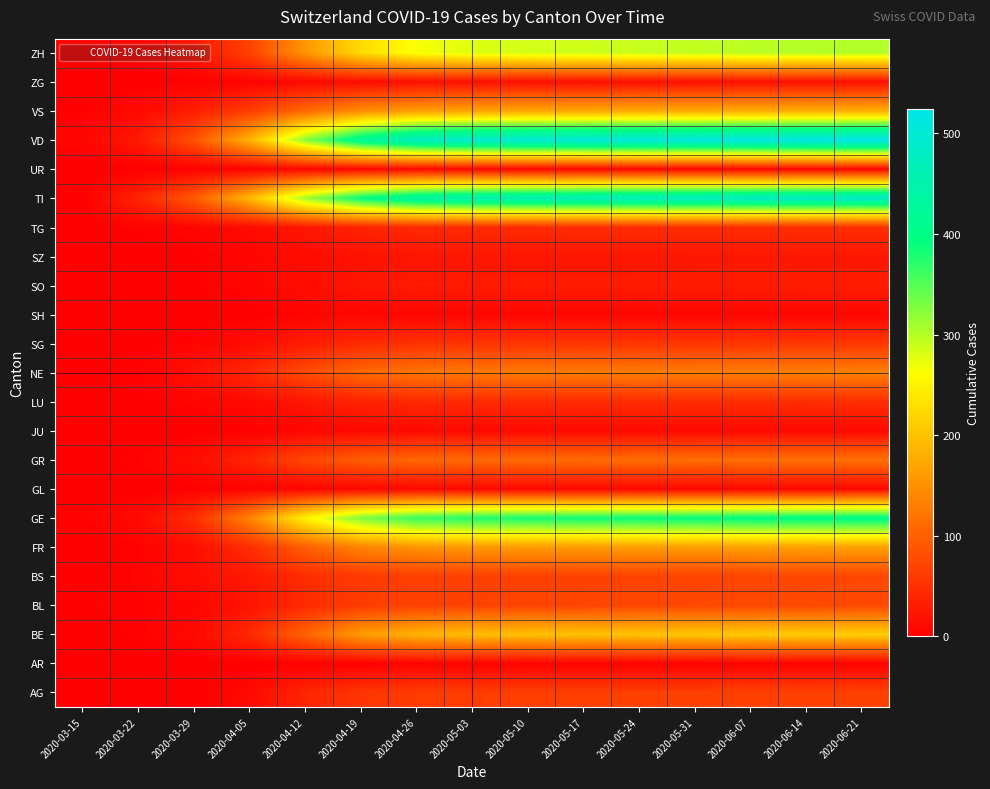

Reading left to right, transcribe all the data shown in this chart.

AG: 2020-03-15=0	2020-03-22=1	2020-03-29=0	2020-04-05=11	2020-04-12=38	2020-04-19=55	2020-04-26=62	2020-05-03=63	2020-05-10=65	2020-05-17=65	2020-05-24=66	2020-05-31=66	2020-06-07=67	2020-06-14=67	2020-06-21=68
AR: 2020-03-15=0	2020-03-22=0	2020-03-29=0	2020-04-05=0	2020-04-12=1	2020-04-19=2	2020-04-26=3	2020-05-03=3	2020-05-10=3	2020-05-17=3	2020-05-24=3	2020-05-31=3	2020-06-07=3	2020-06-14=3	2020-06-21=3
BE: 2020-03-15=0	2020-03-22=3	2020-03-29=10	2020-04-05=42	2020-04-12=103	2020-04-19=160	2020-04-26=185	2020-05-03=193	2020-05-10=197	2020-05-17=199	2020-05-24=201	2020-05-31=204	2020-06-07=207	2020-06-14=209	2020-06-21=211
BL: 2020-03-15=2	2020-03-22=3	2020-03-29=6	2020-04-05=21	2020-04-12=44	2020-04-19=62	2020-04-26=68	2020-05-03=70	2020-05-10=71	2020-05-17=72	2020-05-24=73	2020-05-31=74	2020-06-07=75	2020-06-14=76	2020-06-21=77
BS: 2020-03-15=0	2020-03-22=5	2020-03-29=15	2020-04-05=25	2020-04-12=46	2020-04-19=60	2020-04-26=65	2020-05-03=67	2020-05-10=68	2020-05-17=68	2020-05-24=69	2020-05-31=70	2020-06-07=71	2020-06-14=72	2020-06-21=73
FR: 2020-03-15=0	2020-03-22=3	2020-03-29=15	2020-04-05=47	2020-04-12=97	2020-04-19=136	2020-04-26=153	2020-05-03=157	2020-05-10=159	2020-05-17=160	2020-05-24=161	2020-05-31=162	2020-06-07=164	2020-06-14=165	2020-06-21=166
GE: 2020-03-15=4	2020-03-22=10	2020-03-29=48	2020-04-05=136	2020-04-12=250	2020-04-19=329	2020-04-26=366	2020-05-03=378	2020-05-10=383	2020-05-17=387	2020-05-24=390	2020-05-31=394	2020-06-07=398	2020-06-14=401	2020-06-21=404
GL: 2020-03-15=0	2020-03-22=0	2020-03-29=1	2020-04-05=2	2020-04-12=5	2020-04-19=7	2020-04-26=8	2020-05-03=8	2020-05-10=8	2020-05-17=8	2020-05-24=8	2020-05-31=8	2020-06-07=8	2020-06-14=8	2020-06-21=8
GR: 2020-03-15=0	2020-03-22=4	2020-03-29=15	2020-04-05=38	2020-04-12=73	2020-04-19=97	2020-04-26=107	2020-05-03=109	2020-05-10=110	2020-05-17=111	2020-05-24=112	2020-05-31=113	2020-06-07=114	2020-06-14=115	2020-06-21=116
JU: 2020-03-15=0	2020-03-22=0	2020-03-29=0	2020-04-05=2	2020-04-12=6	2020-04-19=9	2020-04-26=10	2020-05-03=10	2020-05-10=10	2020-05-17=10	2020-05-24=10	2020-05-31=10	2020-06-07=10	2020-06-14=10	2020-06-21=10
LU: 2020-03-15=0	2020-03-22=1	2020-03-29=5	2020-04-05=10	2020-04-12=24	2020-04-19=36	2020-04-26=42	2020-05-03=44	2020-05-10=45	2020-05-17=45	2020-05-24=46	2020-05-31=46	2020-06-07=47	2020-06-14=47	2020-06-21=48
NE: 2020-03-15=0	2020-03-22=4	2020-03-29=18	2020-04-05=42	2020-04-12=78	2020-04-19=108	2020-04-26=121	2020-05-03=125	2020-05-10=126	2020-05-17=127	2020-05-24=128	2020-05-31=129	2020-06-07=130	2020-06-14=131	2020-06-21=132
SG: 2020-03-15=0	2020-03-22=1	2020-03-29=5	2020-04-05=13	2020-04-12=30	2020-04-19=44	2020-04-26=51	2020-05-03=53	2020-05-10=54	2020-05-17=54	2020-05-24=55	2020-05-31=55	2020-06-07=56	2020-06-14=56	2020-06-21=57
SH: 2020-03-15=0	2020-03-22=0	2020-03-29=0	2020-04-05=1	2020-04-12=4	2020-04-19=6	2020-04-26=7	2020-05-03=7	2020-05-10=7	2020-05-17=7	2020-05-24=7	2020-05-31=7	2020-06-07=7	2020-06-14=7	2020-06-21=7
SO: 2020-03-15=0	2020-03-22=0	2020-03-29=2	2020-04-05=6	2020-04-12=15	2020-04-19=23	2020-04-26=27	2020-05-03=28	2020-05-10=28	2020-05-17=28	2020-05-24=29	2020-05-31=29	2020-06-07=29	2020-06-14=30	2020-06-21=30
SZ: 2020-03-15=0	2020-03-22=0	2020-03-29=2	2020-04-05=6	2020-04-12=13	2020-04-19=19	2020-04-26=22	2020-05-03=23	2020-05-10=23	2020-05-17=23	2020-05-24=23	2020-05-31=24	2020-06-07=24	2020-06-14=24	2020-06-21=24
TG: 2020-03-15=0	2020-03-22=3	2020-03-29=6	2020-04-05=12	2020-04-12=25	2020-04-19=37	2020-04-26=43	2020-05-03=45	2020-05-10=45	2020-05-17=46	2020-05-24=46	2020-05-31=47	2020-06-07=47	2020-06-14=48	2020-06-21=48
TI: 2020-03-15=0	2020-03-22=37	2020-03-29=93	2020-04-05=191	2020-04-12=311	2020-04-19=394	2020-04-26=437	2020-05-03=453	2020-05-10=461	2020-05-17=465	2020-05-24=469	2020-05-31=473	2020-06-07=477	2020-06-14=480	2020-06-21=483
UR: 2020-03-15=0	2020-03-22=0	2020-03-29=1	2020-04-05=2	2020-04-12=5	2020-04-19=7	2020-04-26=8	2020-05-03=8	2020-05-10=8	2020-05-17=8	2020-05-24=8	2020-05-31=8	2020-06-07=8	2020-06-14=8	2020-06-21=8
VD: 2020-03-15=6	2020-03-22=26	2020-03-29=84	2020-04-05=185	2020-04-12=323	2020-04-19=424	2020-04-26=475	2020-05-03=493	2020-05-10=500	2020-05-17=504	2020-05-24=508	2020-05-31=512	2020-06-07=517	2020-06-14=520	2020-06-21=524
VS: 2020-03-15=2	2020-03-22=11	2020-03-29=31	2020-04-05=62	2020-04-12=109	2020-04-19=144	2020-04-26=162	2020-05-03=168	2020-05-10=171	2020-05-17=172	2020-05-24=174	2020-05-31=175	2020-06-07=177	2020-06-14=178	2020-06-21=179
ZG: 2020-03-15=0	2020-03-22=0	2020-03-29=1	2020-04-05=3	2020-04-12=8	2020-04-19=13	2020-04-26=16	2020-05-03=17	2020-05-10=17	2020-05-17=17	2020-05-24=17	2020-05-31=18	2020-06-07=18	2020-06-14=18	2020-06-21=18
ZH: 2020-03-15=1	2020-03-22=6	2020-03-29=22	2020-04-05=68	2020-04-12=154	2020-04-19=225	2020-04-26=265	2020-05-03=279	2020-05-10=285	2020-05-17=288	2020-05-24=291	2020-05-31=294	2020-06-07=297	2020-06-14=300	2020-06-21=302